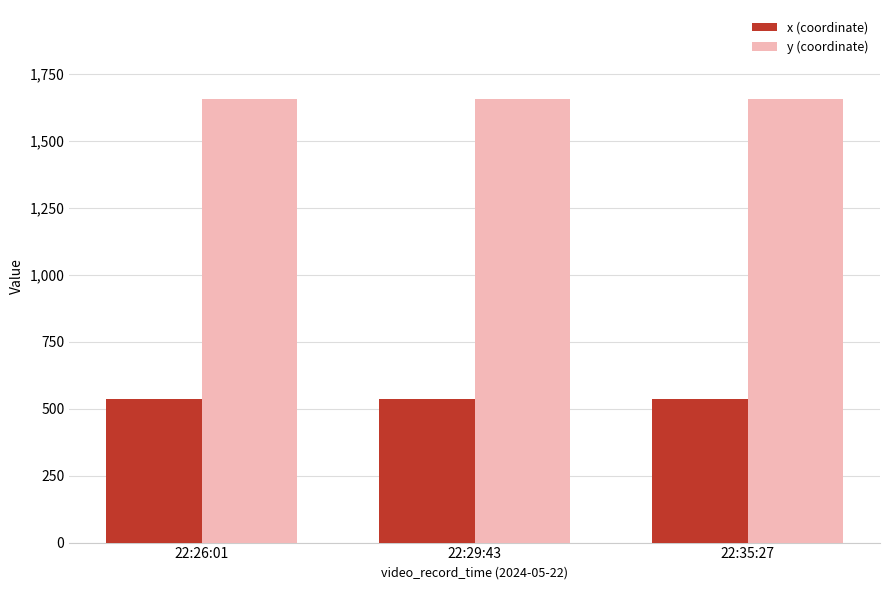

Reading left to right, transcribe all the data shown in this chart.

x (coordinate): 22:26:01=537.0	22:29:43=537.0	22:35:27=537.0
y (coordinate): 22:26:01=1657.5	22:29:43=1657.5	22:35:27=1657.5